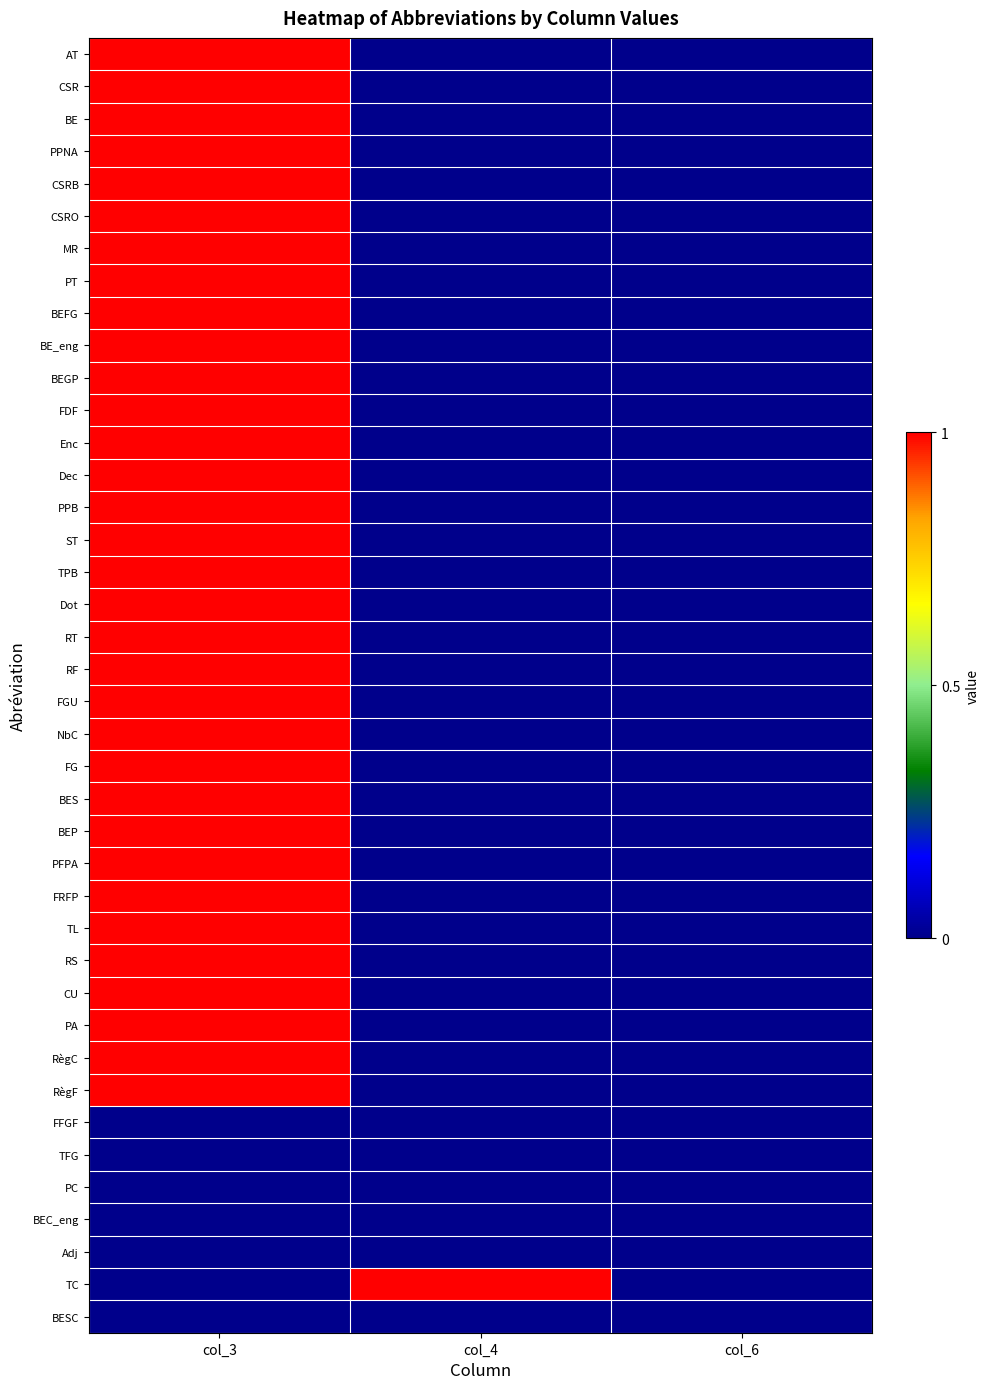

Reading right to left, transcribe all the data shown in this chart.

AT: col_6=0	col_4=0	col_3=1
CSR: col_6=0	col_4=0	col_3=1
BE: col_6=0	col_4=0	col_3=1
PPNA: col_6=0	col_4=0	col_3=1
CSRB: col_6=0	col_4=0	col_3=1
CSRO: col_6=0	col_4=0	col_3=1
MR: col_6=0	col_4=0	col_3=1
PT: col_6=0	col_4=0	col_3=1
BEFG: col_6=0	col_4=0	col_3=1
BE_eng: col_6=0	col_4=0	col_3=1
BEGP: col_6=0	col_4=0	col_3=1
FDF: col_6=0	col_4=0	col_3=1
Enc: col_6=0	col_4=0	col_3=1
Dec: col_6=0	col_4=0	col_3=1
PPB: col_6=0	col_4=0	col_3=1
ST: col_6=0	col_4=0	col_3=1
TPB: col_6=0	col_4=0	col_3=1
Dot: col_6=0	col_4=0	col_3=1
RT: col_6=0	col_4=0	col_3=1
RF: col_6=0	col_4=0	col_3=1
FGU: col_6=0	col_4=0	col_3=1
NbC: col_6=0	col_4=0	col_3=1
FG: col_6=0	col_4=0	col_3=1
BES: col_6=0	col_4=0	col_3=1
BEP: col_6=0	col_4=0	col_3=1
PFPA: col_6=0	col_4=0	col_3=1
FRFP: col_6=0	col_4=0	col_3=1
TL: col_6=0	col_4=0	col_3=1
RS: col_6=0	col_4=0	col_3=1
CU: col_6=0	col_4=0	col_3=1
PA: col_6=0	col_4=0	col_3=1
RègC: col_6=0	col_4=0	col_3=1
RègF: col_6=0	col_4=0	col_3=1
FFGF: col_6=0	col_4=0	col_3=0
TFG: col_6=0	col_4=0	col_3=0
PC: col_6=0	col_4=0	col_3=0
BEC_eng: col_6=0	col_4=0	col_3=0
Adj: col_6=0	col_4=0	col_3=0
TC: col_6=0	col_4=1	col_3=0
BESC: col_6=0	col_4=0	col_3=0